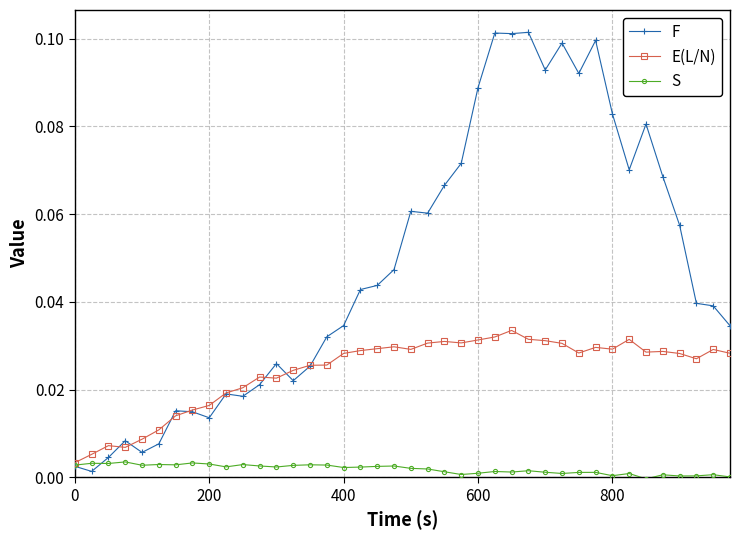

List the series in order of their peak value, lowest first.

S, E(L/N), F